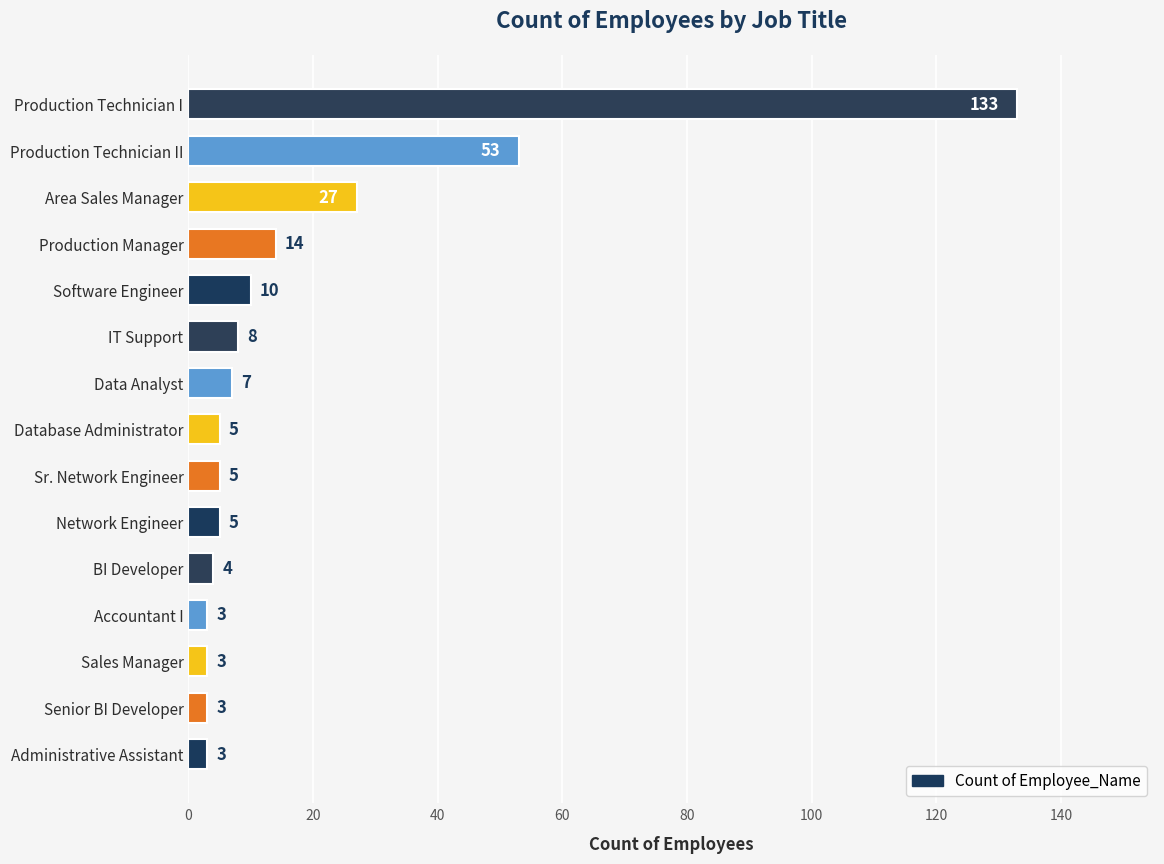

What is the minimum value shown in the chart?

3